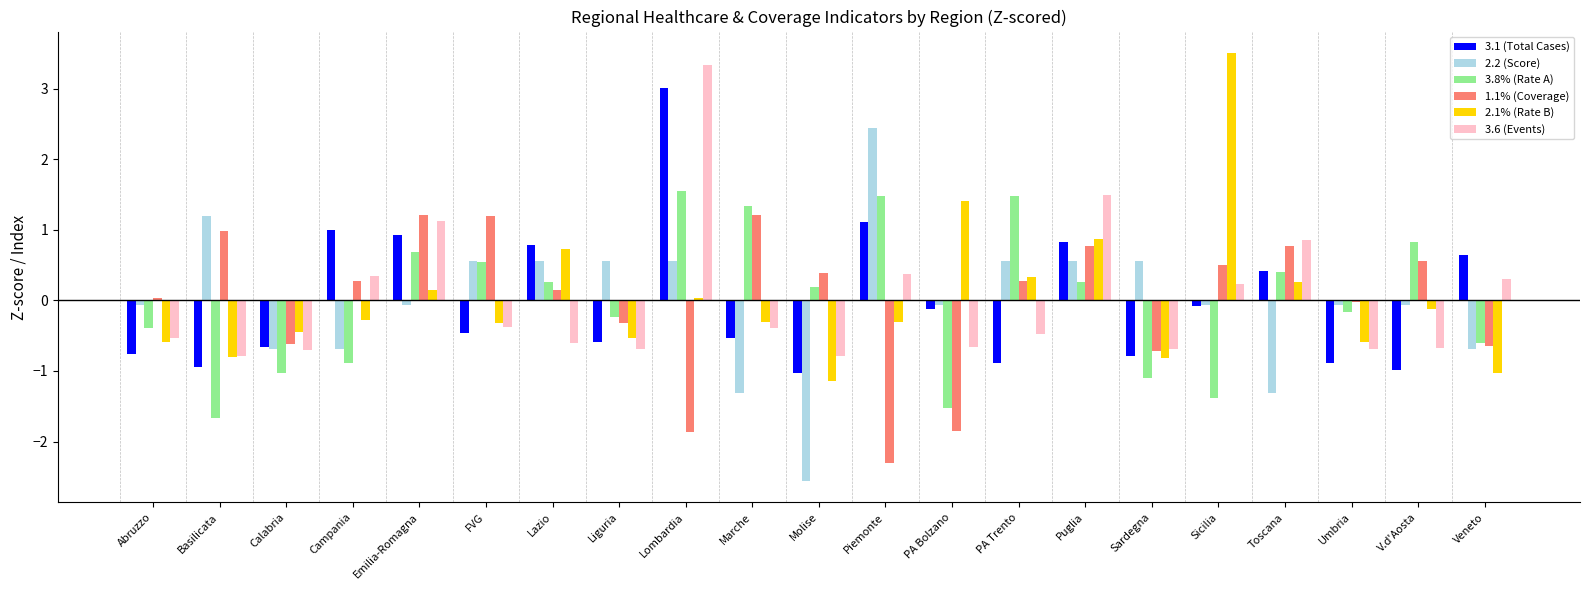

At which category does the chart reach its peak across all series?

Sicilia